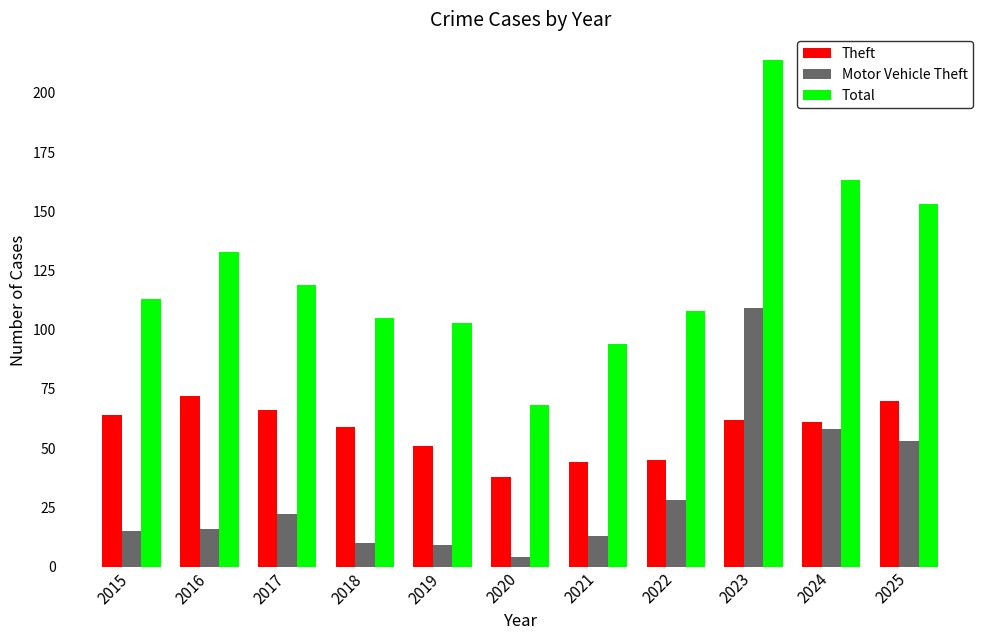

Between 2019 and 2020, which series saw the biggest shift?

Total